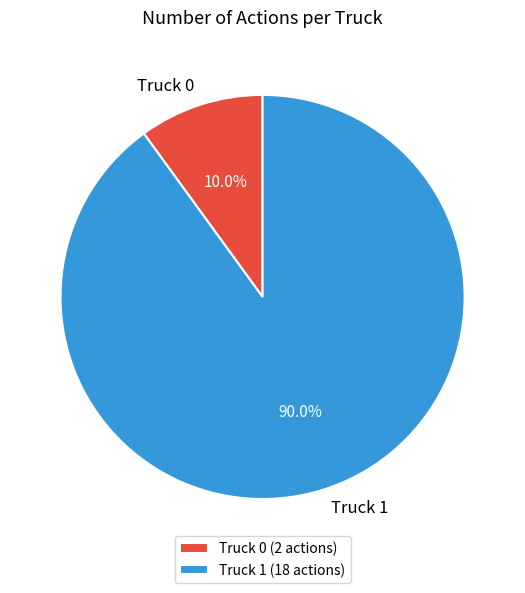

Rank the categories by value from highest to lowest.

Truck 1, Truck 0